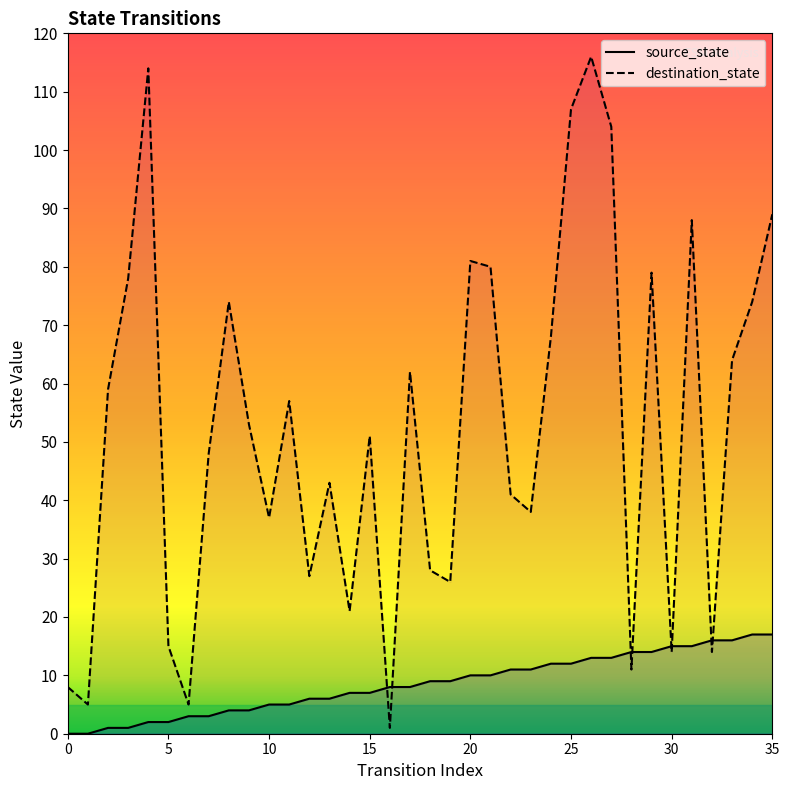

What are all the series names shown in the legend?

source_state, destination_state